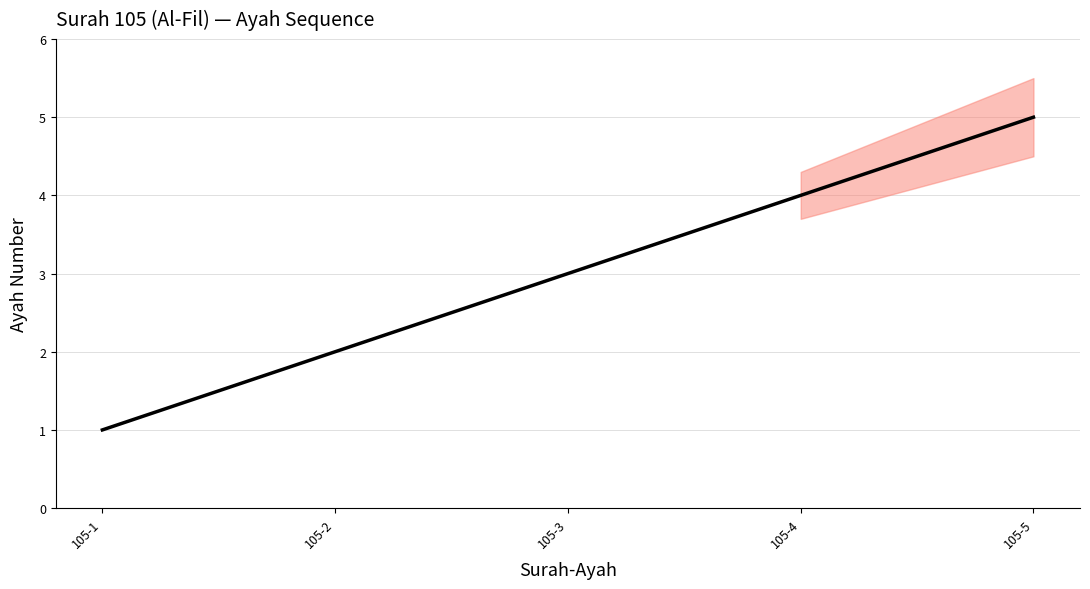

List the labels in order of value, smallest first.

105-1, 105-2, 105-3, 105-4, 105-5